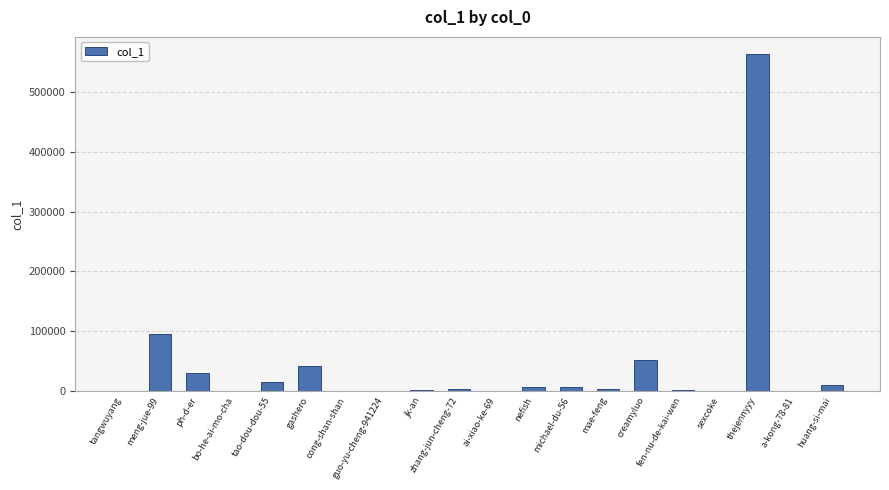

What is the greatest value displayed?

564119